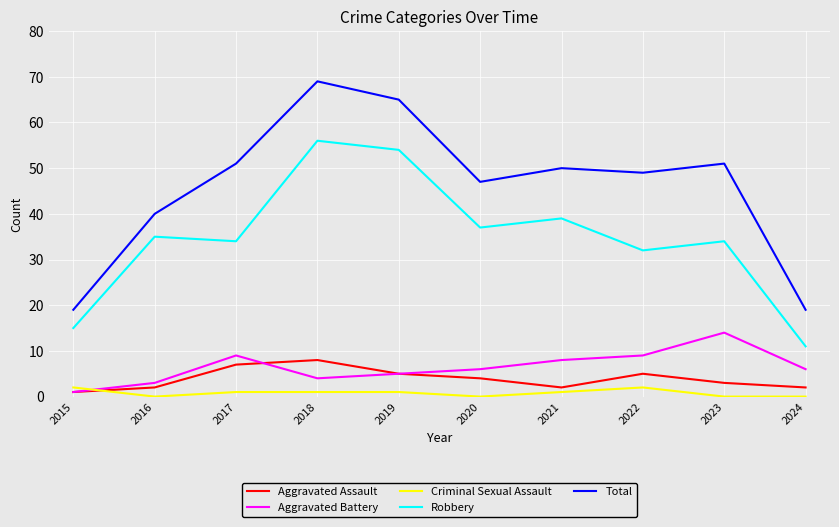

The value of Total at 2017 is 51. True or false?

True